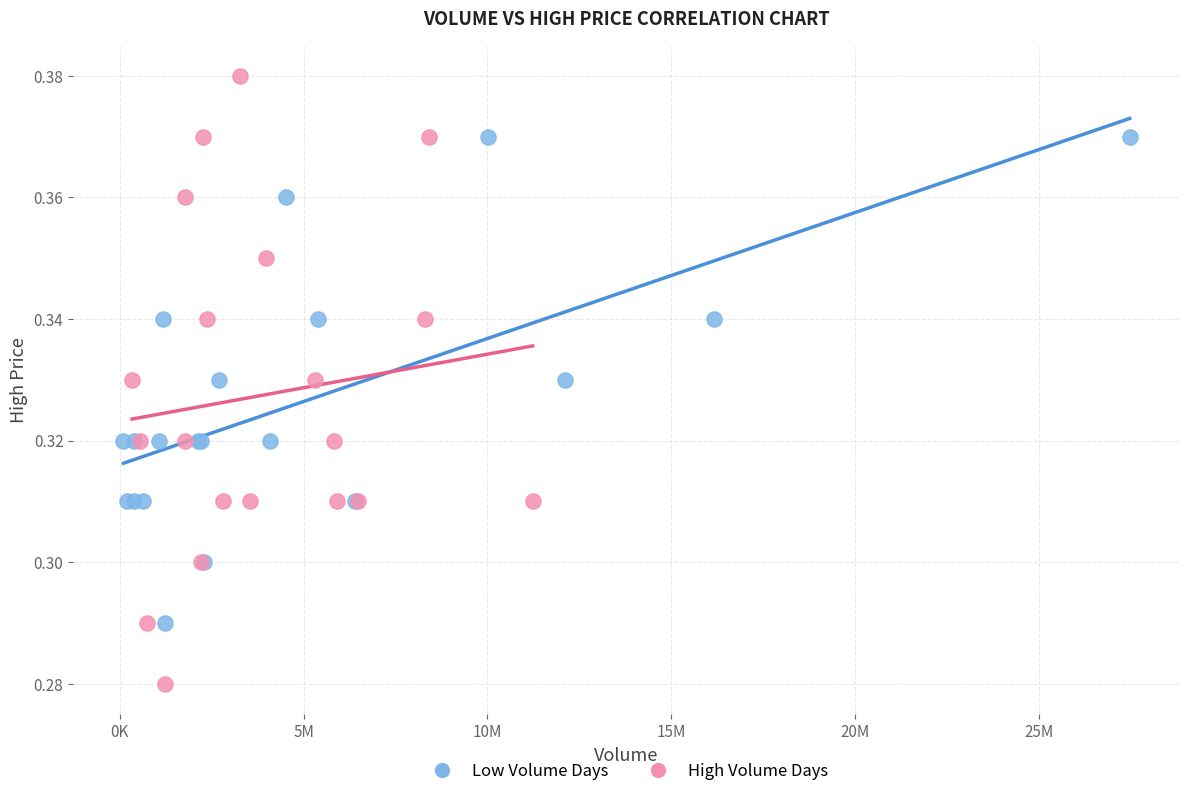

Which series has the largest Y range (max minus min)?

High Volume Days